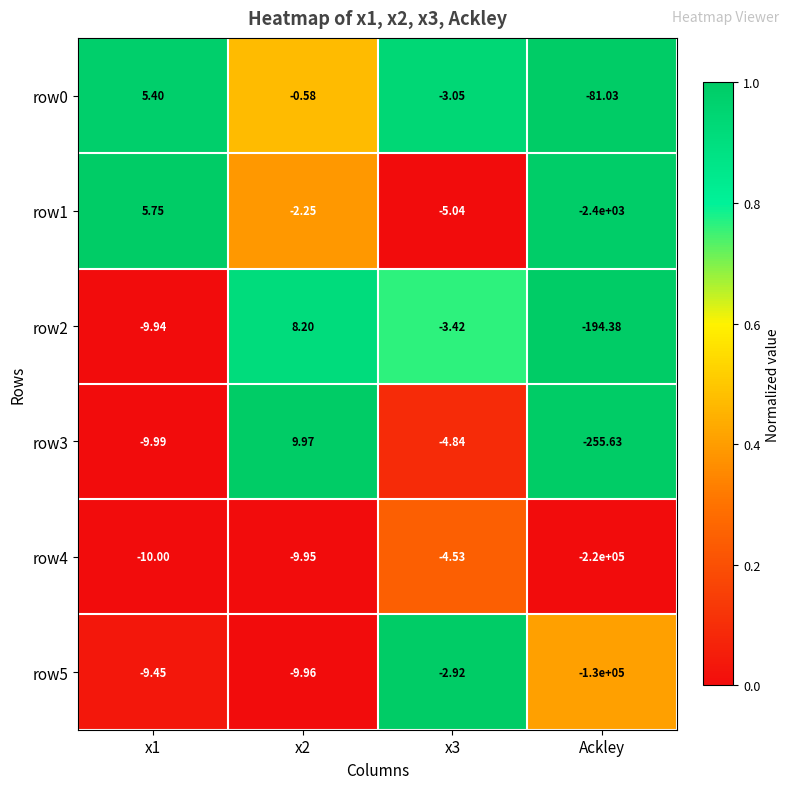

What is the spread (max minus min) of values at x2?

19.9